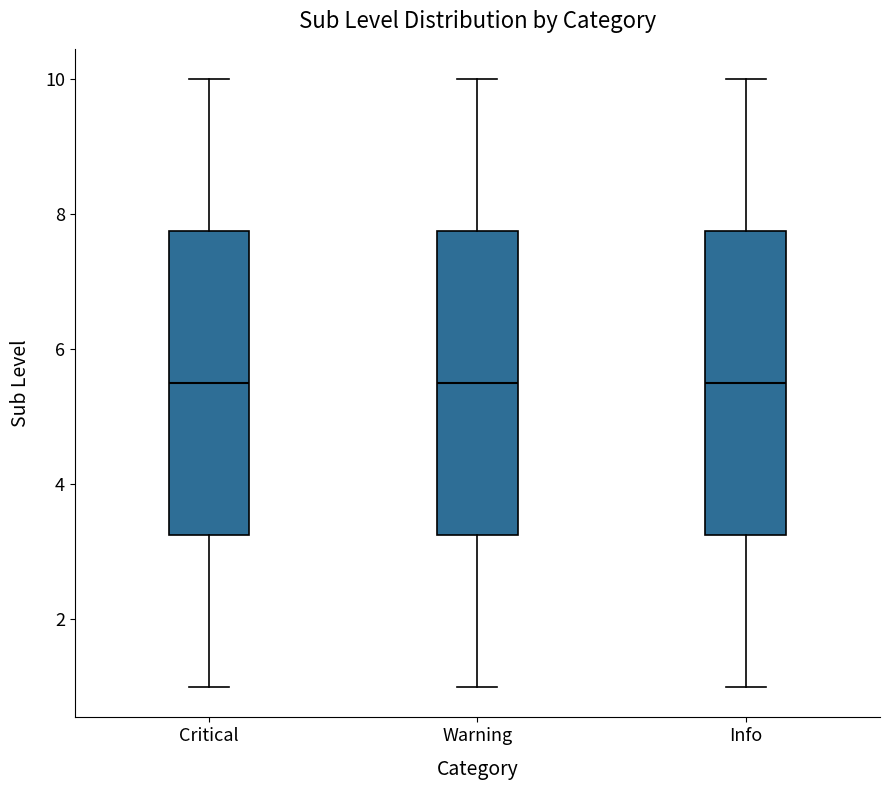

Reading left to right, read every box against the y-axis: the position of its median line, the range the box covers, and the ends of its whiskers. The values are not printed on the chart, so give them approximately, as read against the axis.

Critical: median 5.6, box 3.2 to 7.8, whiskers 1.0 to 10.0
Warning: median 5.6, box 3.2 to 7.8, whiskers 1.0 to 10.0
Info: median 5.6, box 3.2 to 7.8, whiskers 1.0 to 10.0